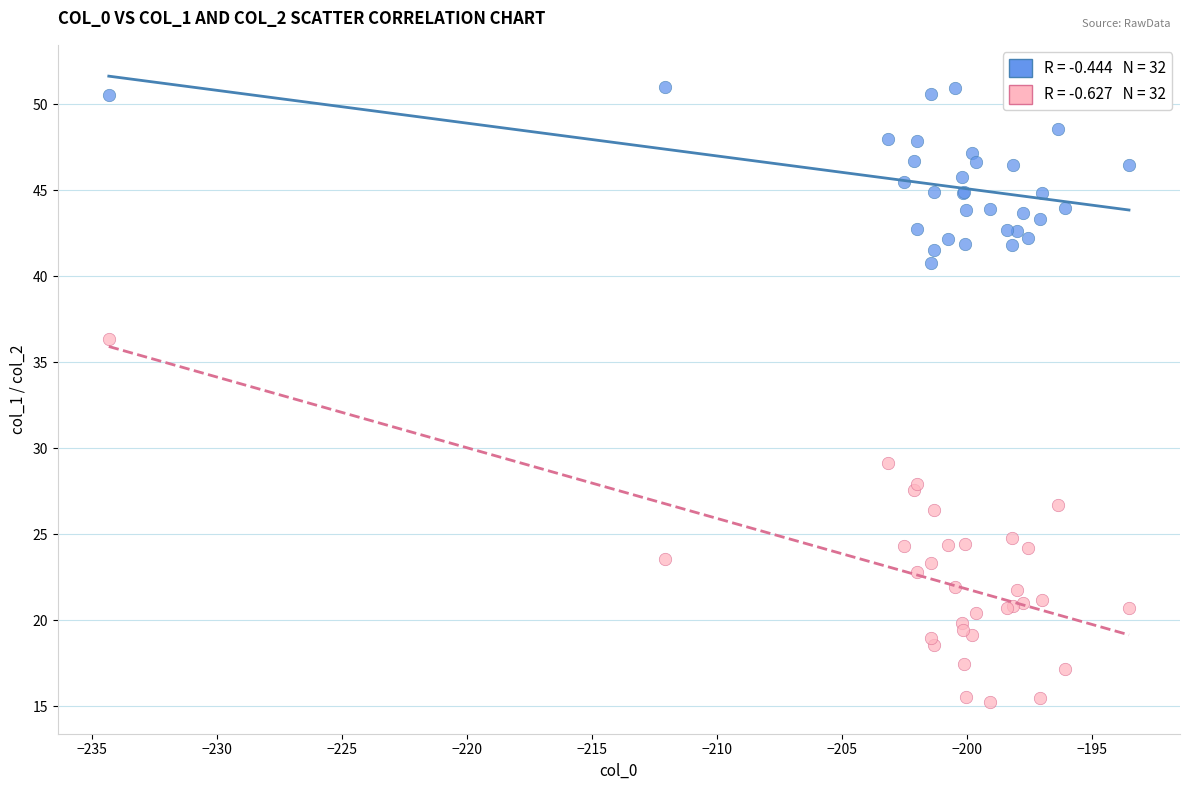

Across all series, what Y value is closest to 33?

36.3